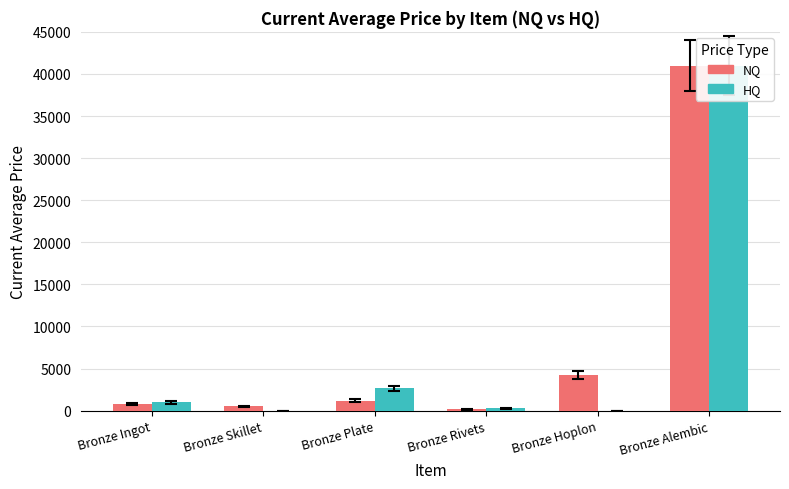

How many bars are there in each group?

2